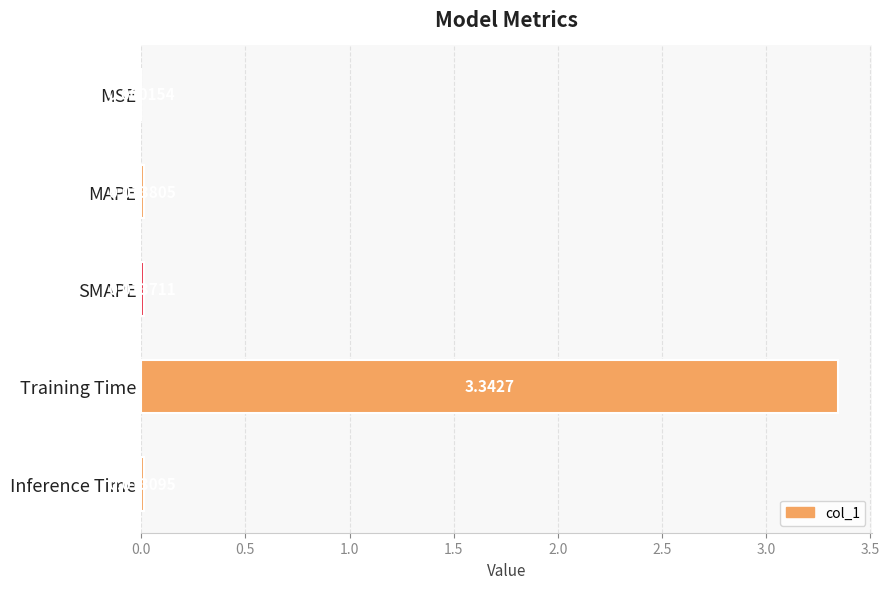

How many categories are shown in the chart?

5